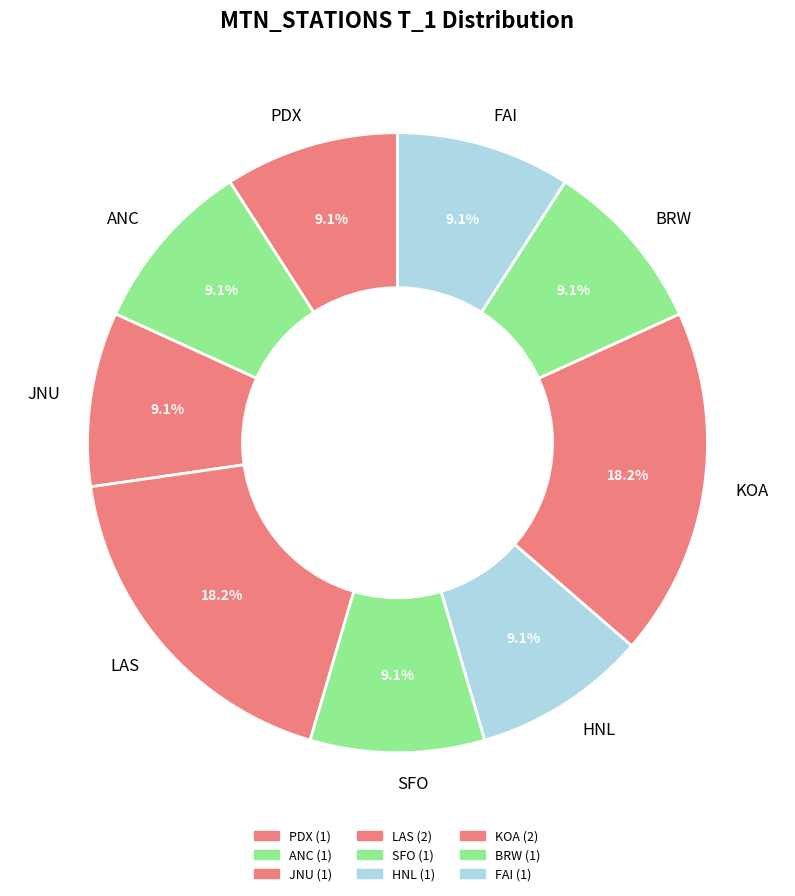

Approximately how many times larger is the value at HNL compared to KOA?

0.5